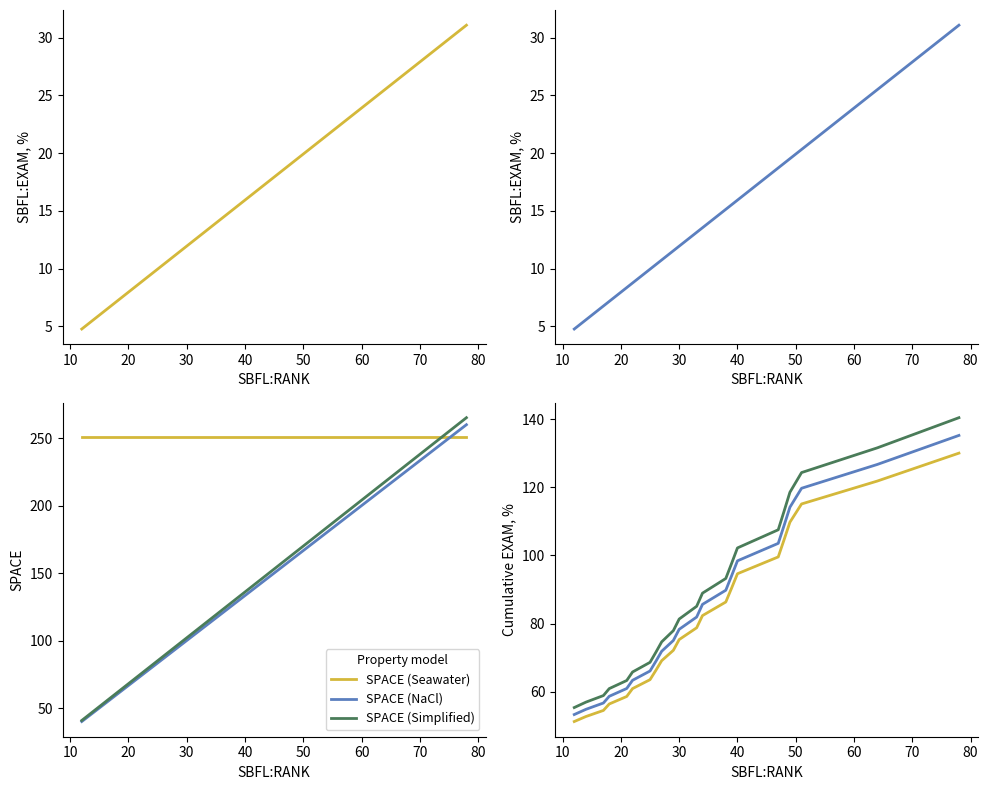

Is it true that SPACE equals 251.0 at 1?

True